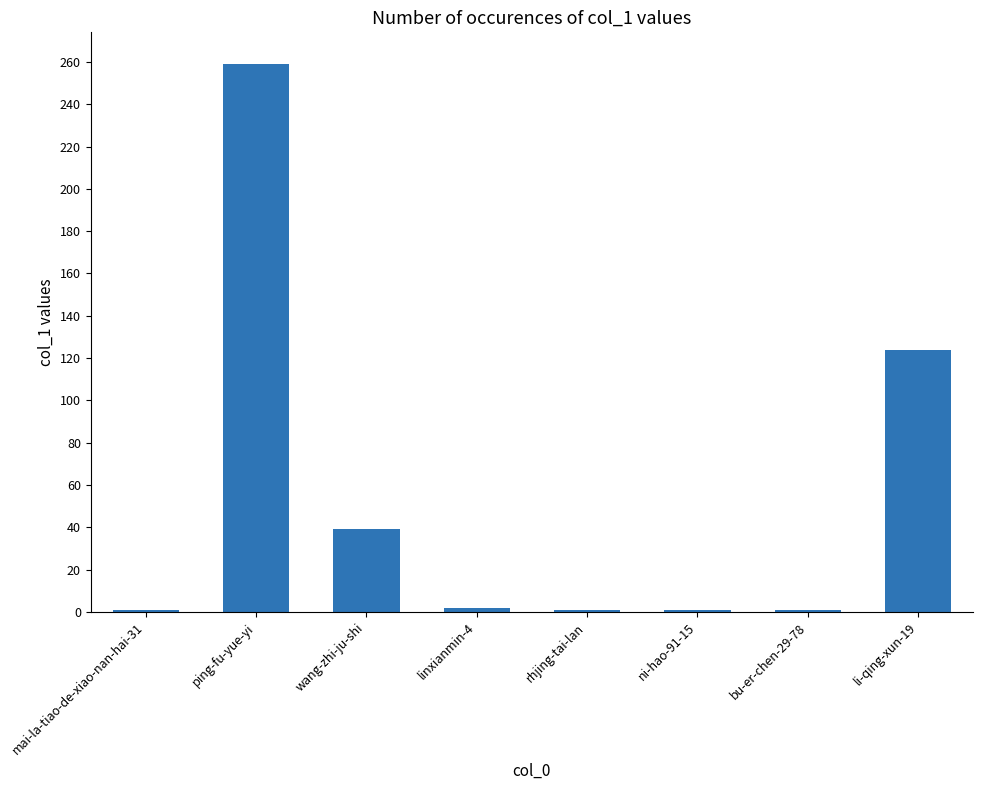

Which has a higher value, li-qing-xun-19 or ping-fu-yue-yi?

ping-fu-yue-yi